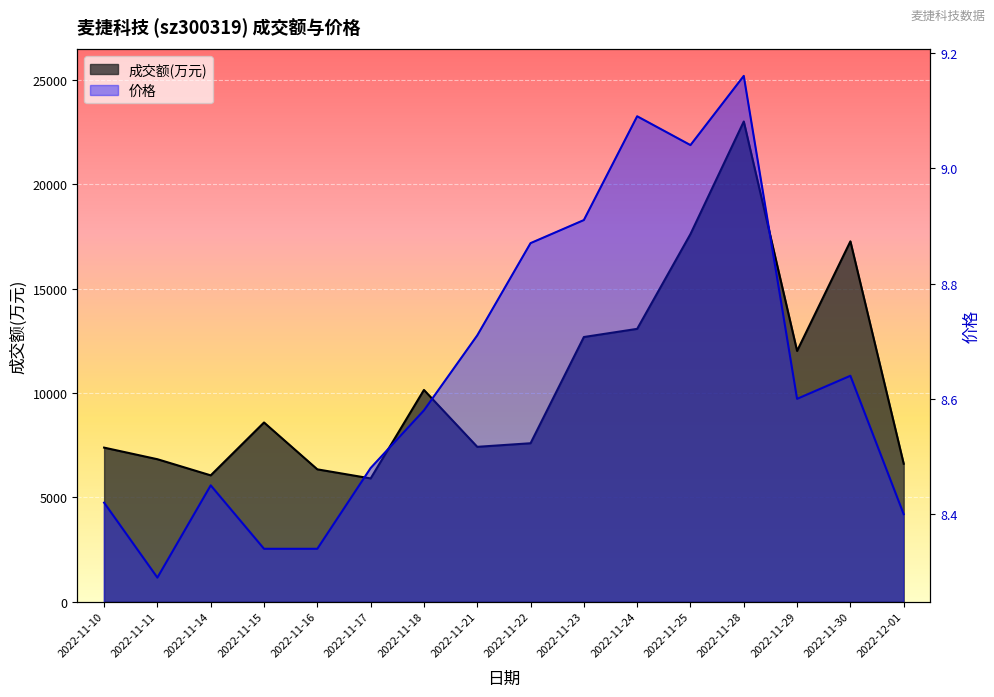

True or false: 成交额(万元) has a value of 17612.0 at 2022-11-25.

True